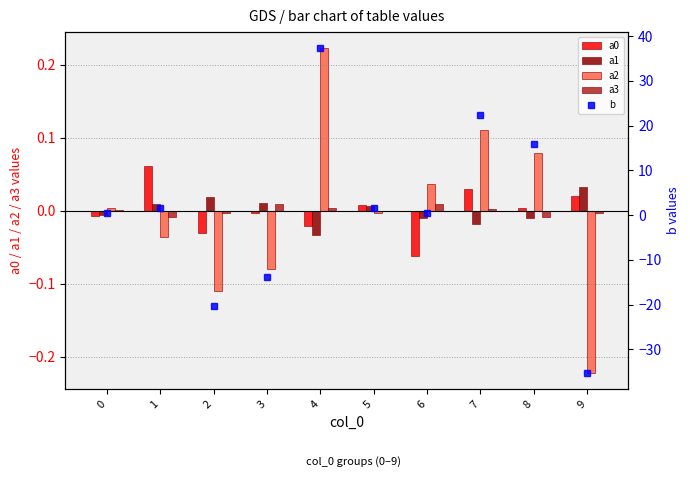

The value of a0 at 5 is 0.0. True or false?

False